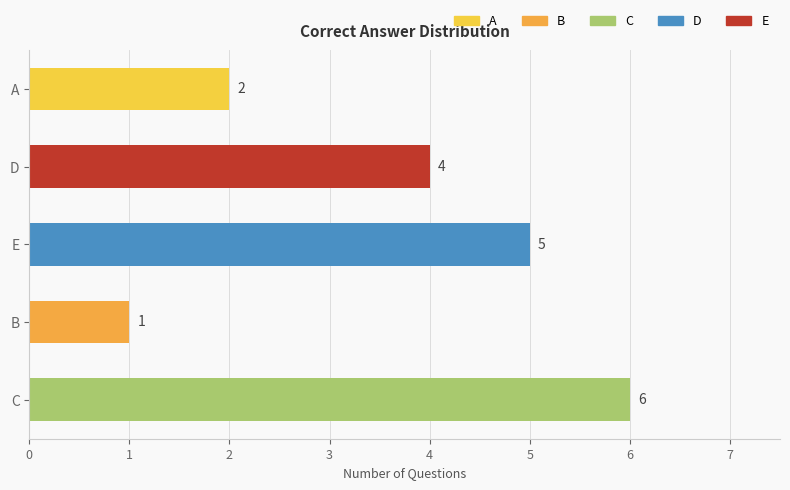

Rank the categories by value from highest to lowest.

C, E, D, A, B